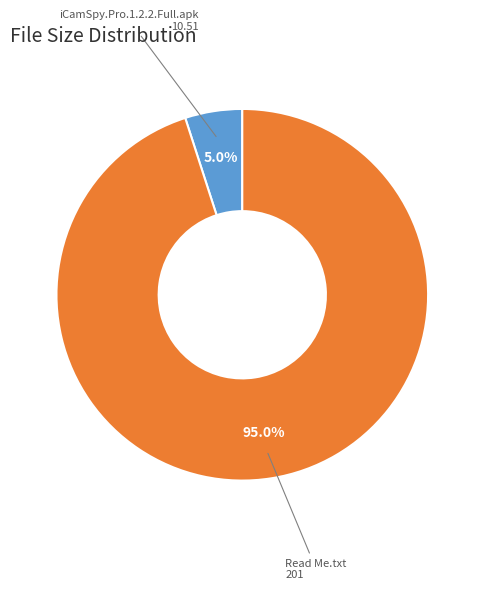

Is there a majority slice in this chart?

Yes